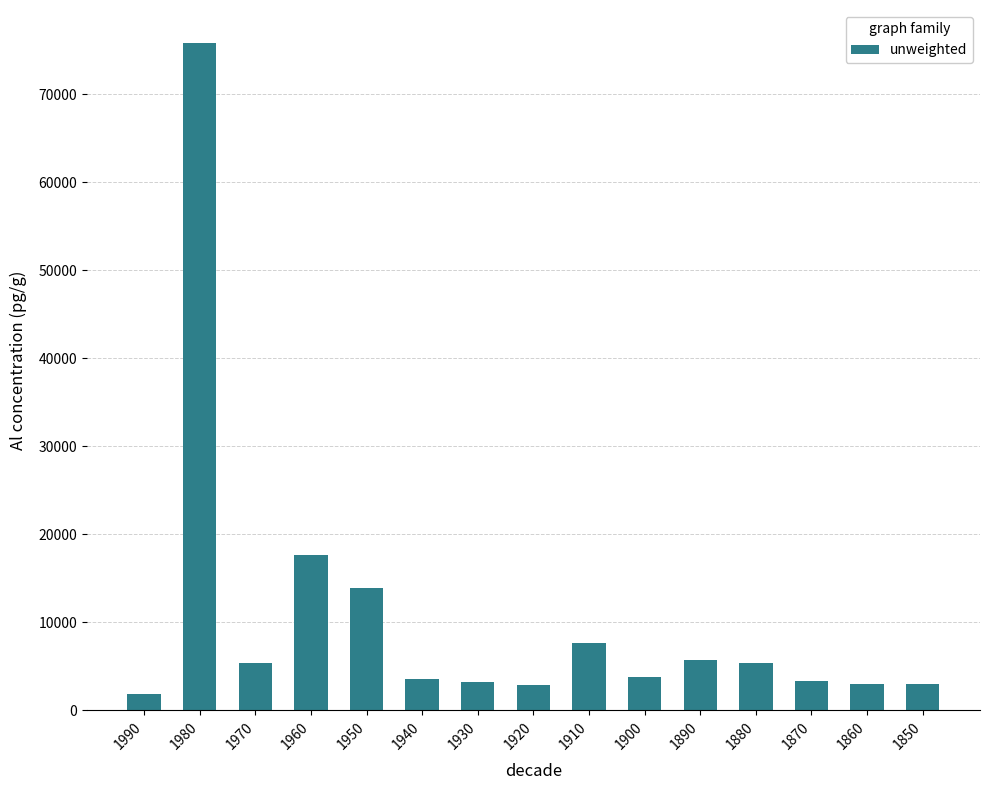

How many bars are there in total?

15